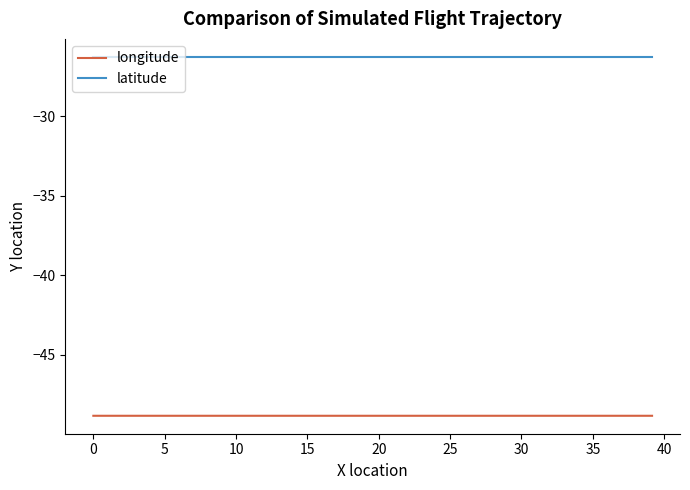

Reading left to right, transcribe all the data shown in this chart.

longitude: -48.8	-48.8	-48.8	-48.8	-48.8	-48.8	-48.8	-48.8	-48.8	-48.8	-48.8	-48.8	-48.8	-48.8	-48.8	-48.8	-48.8	-48.8	-48.8	-48.8	-48.8	-48.8	-48.8	-48.8	-48.8	-48.8	-48.8	-48.8	-48.8	-48.8	-48.8	-48.8	-48.8	-48.8	-48.8	-48.8	-48.8	-48.8	-48.8	-48.8
latitude: -26.3	-26.3	-26.3	-26.3	-26.3	-26.3	-26.3	-26.3	-26.3	-26.3	-26.3	-26.3	-26.3	-26.3	-26.3	-26.3	-26.3	-26.3	-26.3	-26.3	-26.3	-26.3	-26.3	-26.3	-26.3	-26.3	-26.3	-26.3	-26.3	-26.3	-26.3	-26.3	-26.3	-26.3	-26.3	-26.3	-26.3	-26.3	-26.3	-26.3